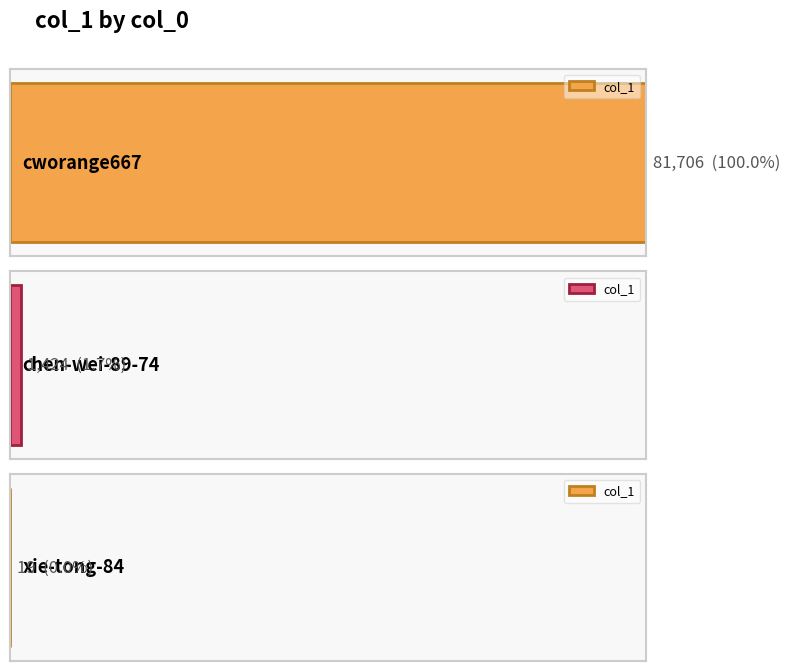

The chart shows a value of 10 at xie-tong-84. True or false?

False